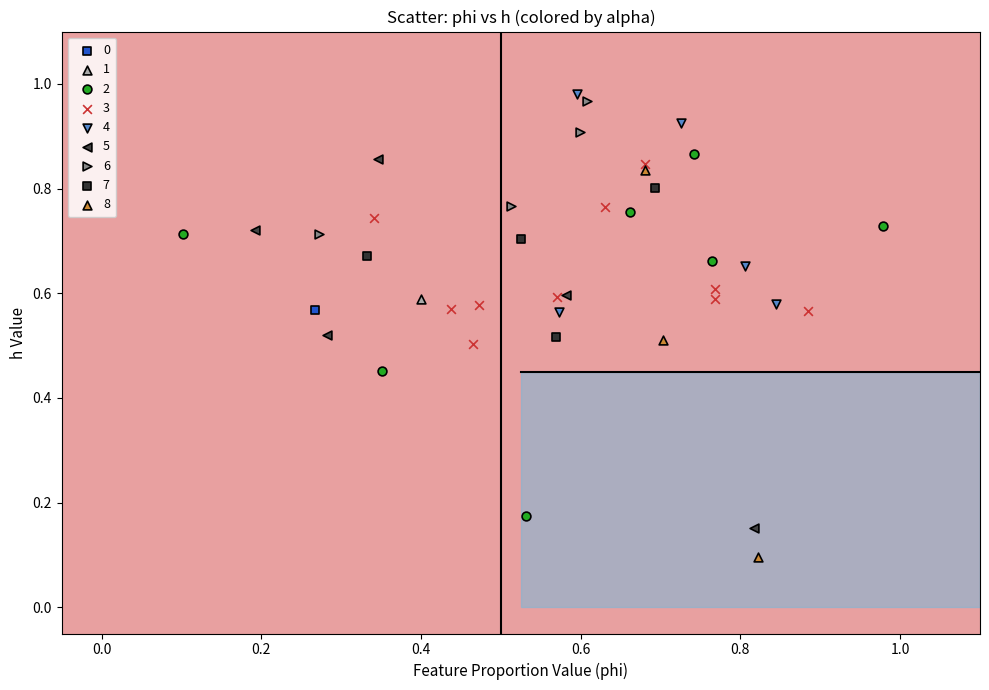

What are all the series names shown in the legend?

0, 1, 2, 3, 4, 5, 6, 7, 8